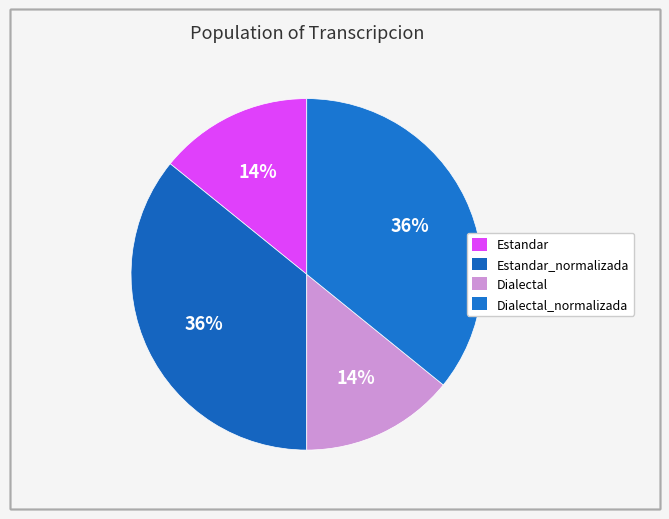

Which category has the smallest portion of the pie?

Estandar